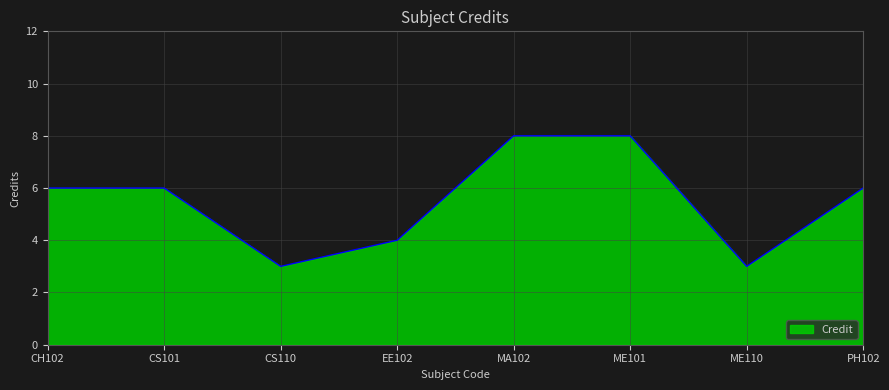

What is the approximate value at PH102?

6